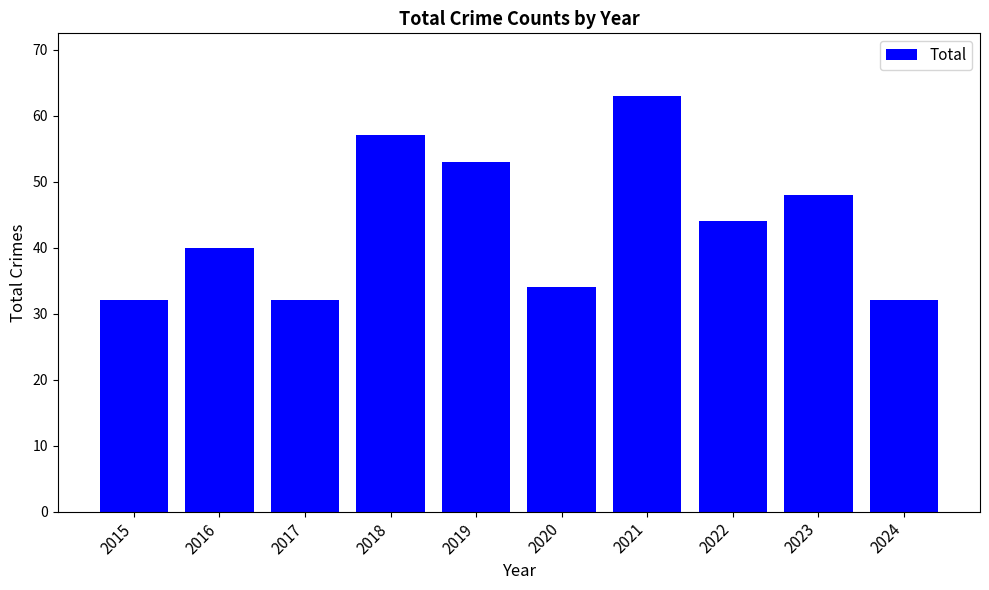

Reading left to right, transcribe all the data shown in this chart.

2015=32	2016=40	2017=32	2018=57	2019=53	2020=34	2021=63	2022=44	2023=48	2024=32